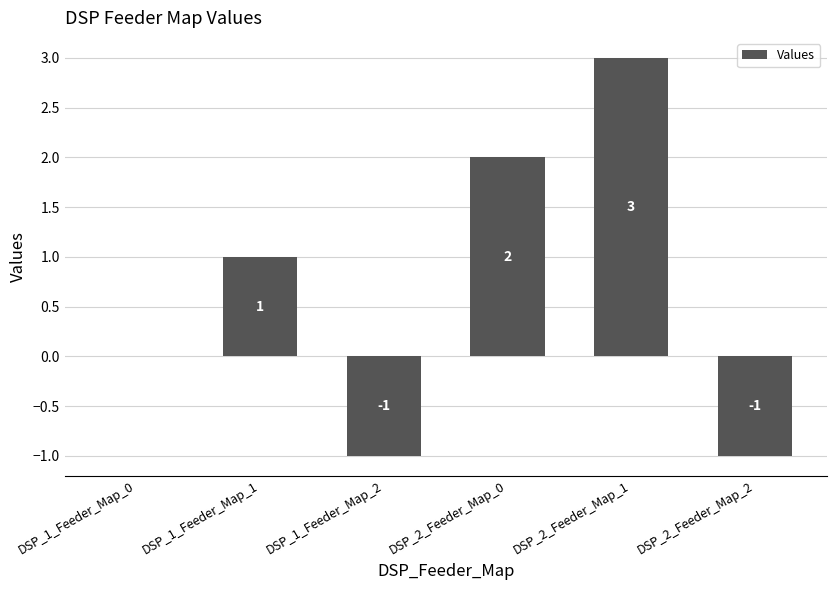

What is the greatest value displayed?

3